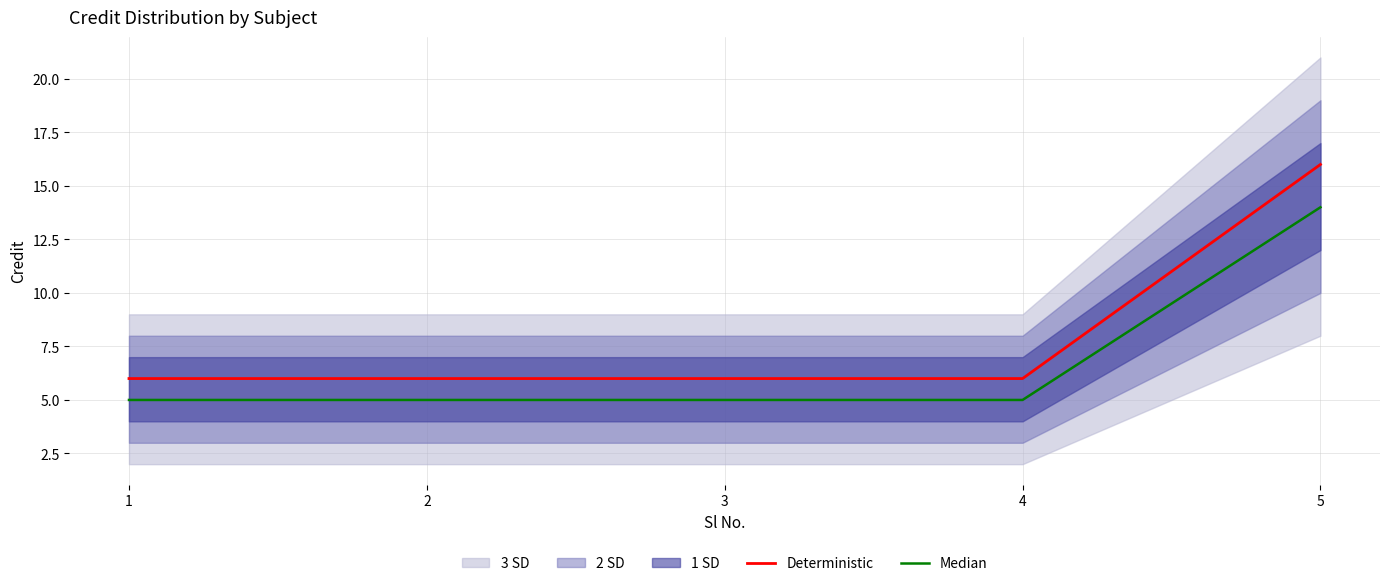

What is the difference between the Deterministic values at 5 and 1?

10